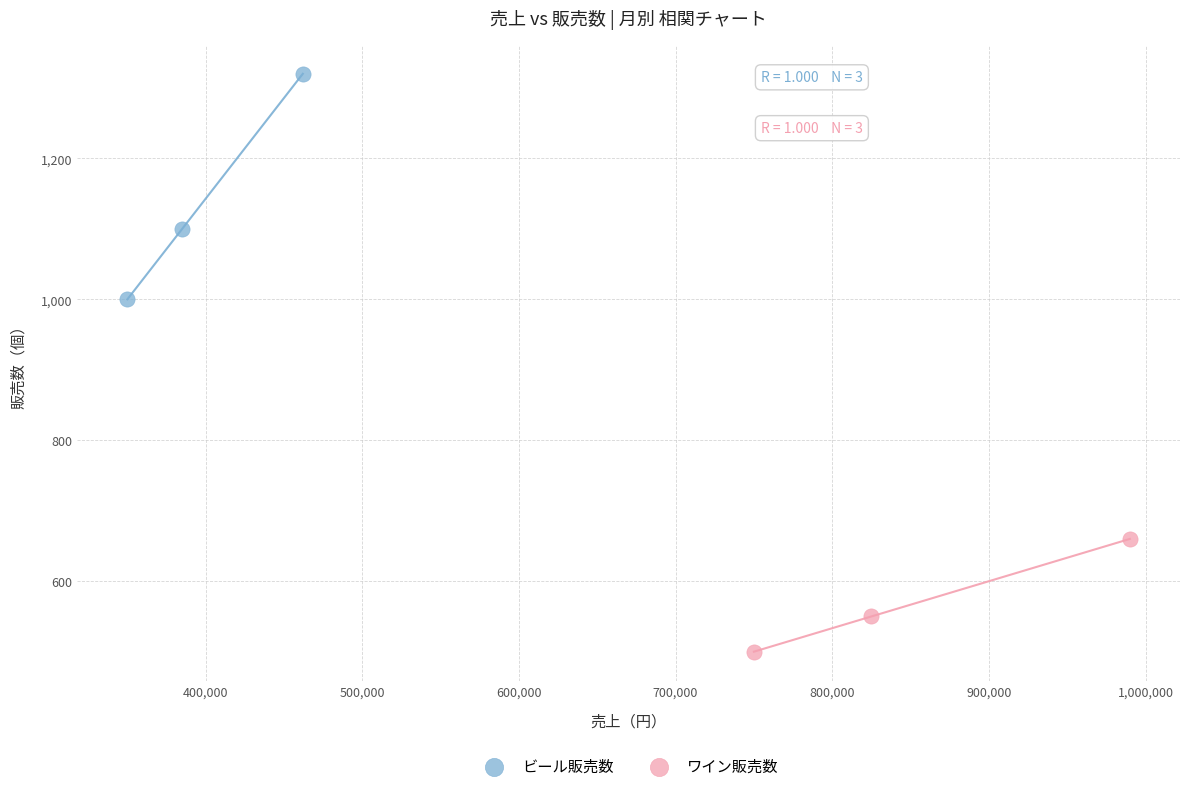

Which series contains the lowest Y value?

ワイン販売数